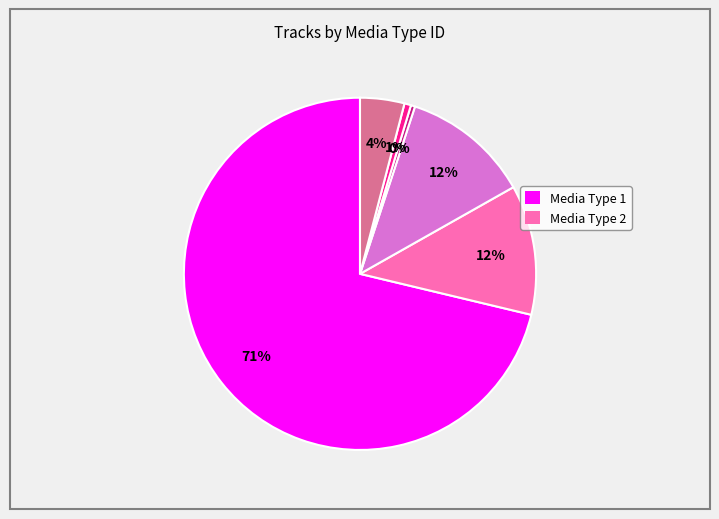

To the nearest percent, what is the average slice percentage?

17%